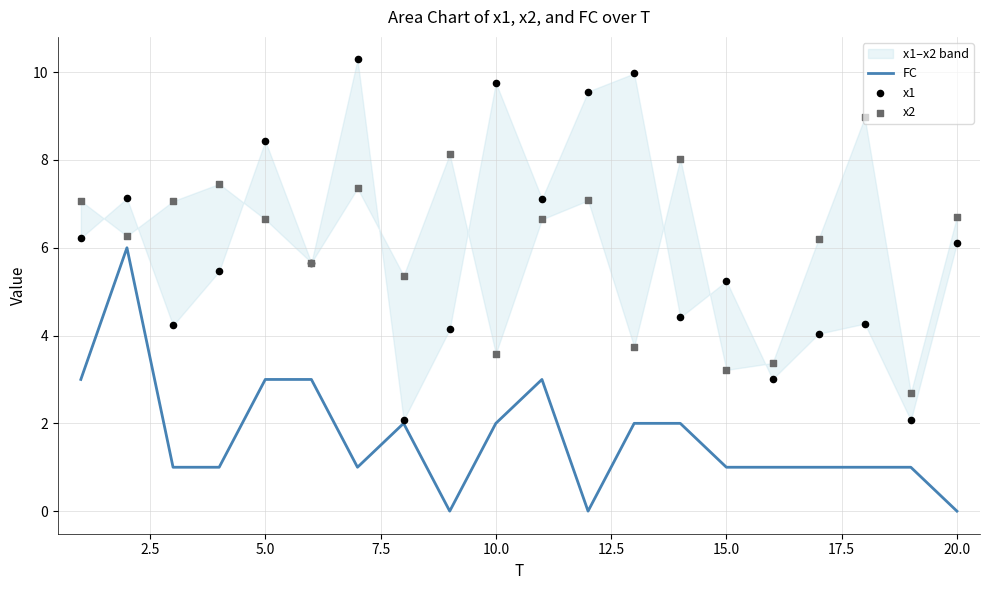

The FC series shows 3 at 10.0. True or false?

False